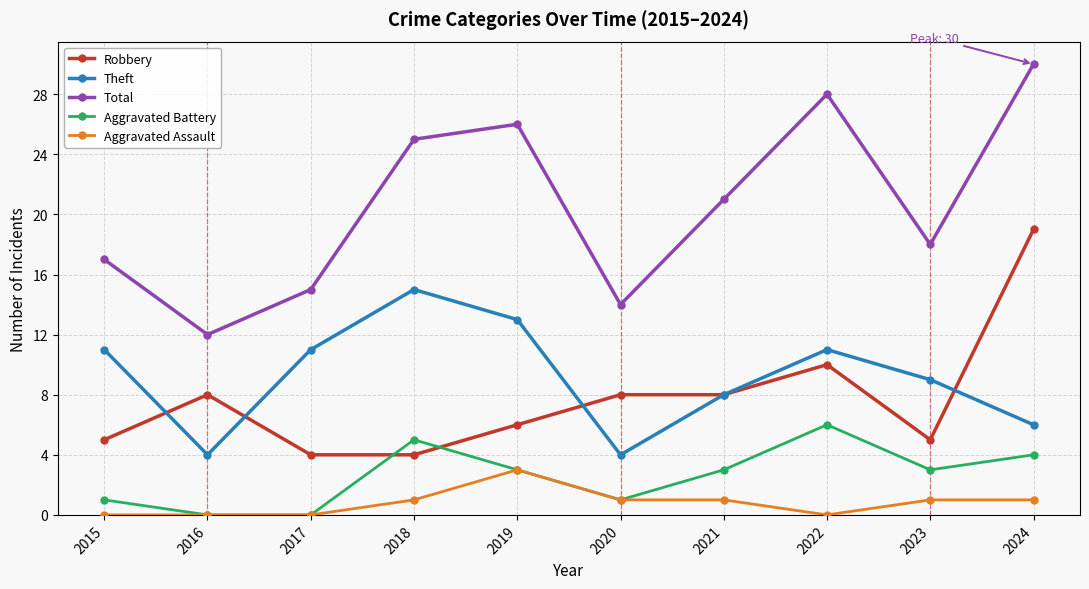

True or false: Total has a value of 9 at 2023.

False